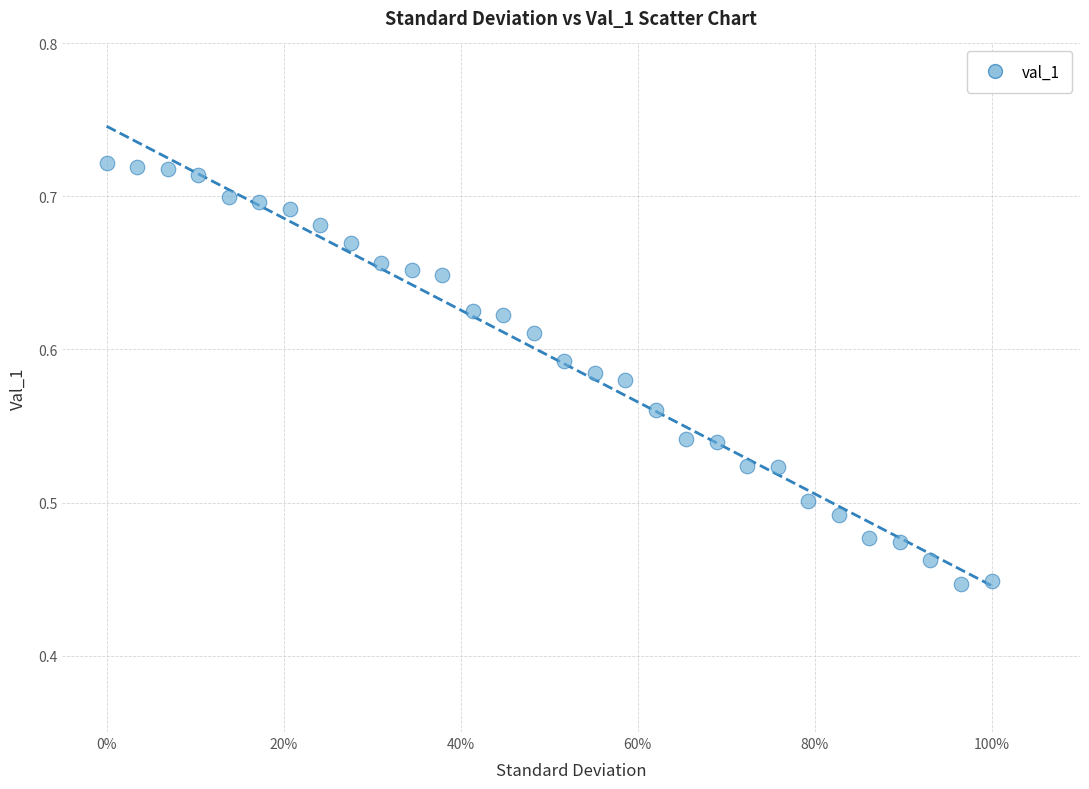

What is the range of Y values (max minus min)?

0.3